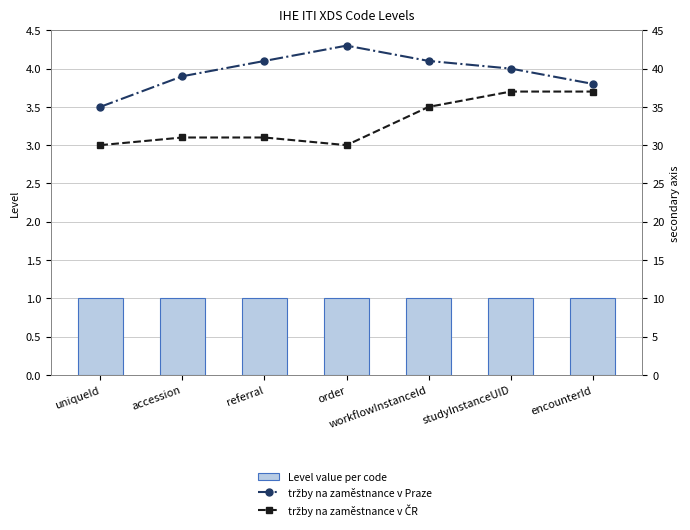

What is the sum of the tržby na zaměstnance v Praze values at accession and uniqueId?

74